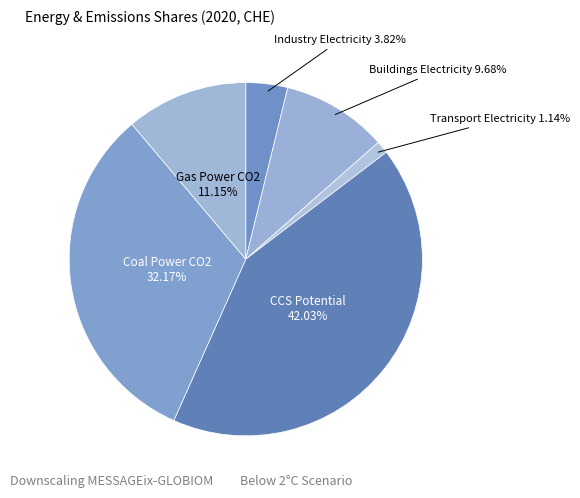

How many slices are in this pie chart?

6